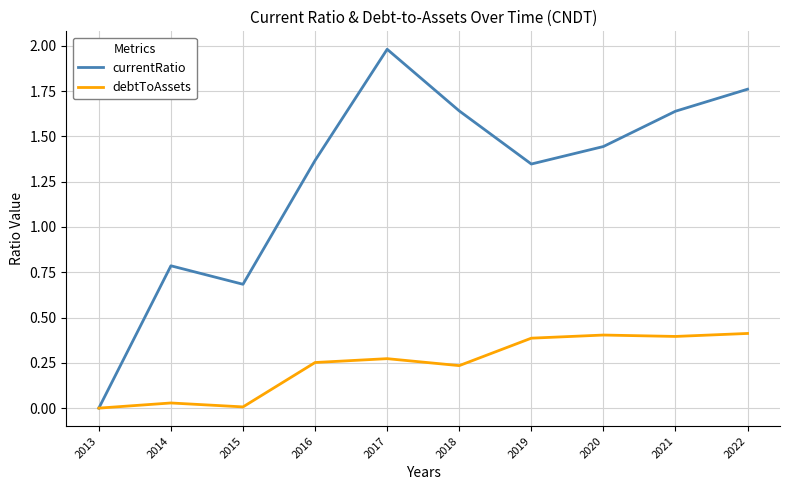

Which series has the largest range (max minus min)?

currentRatio